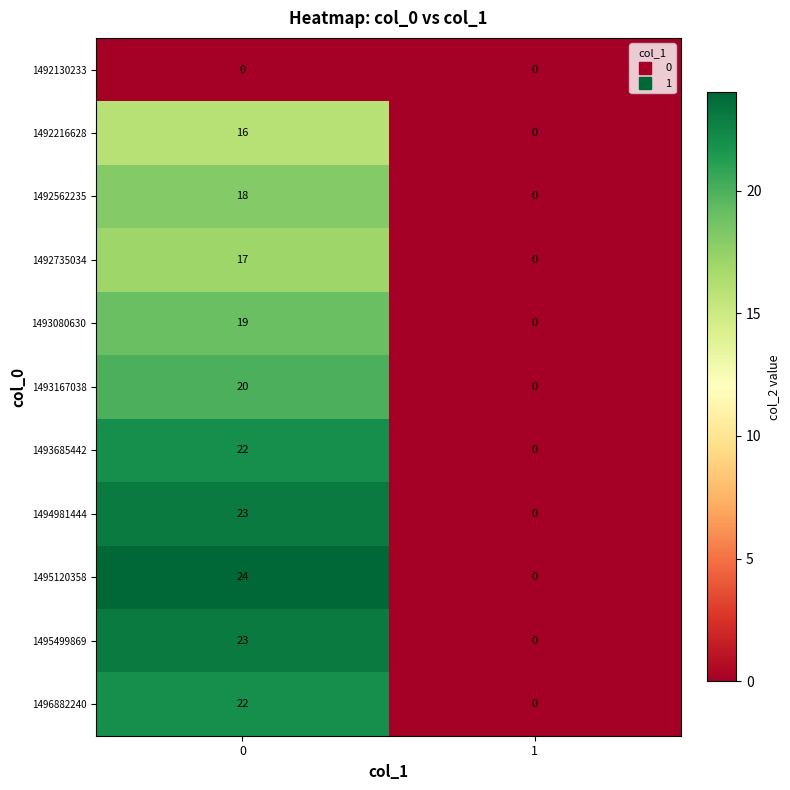

Reading left to right, what are all the values shown in this chart?

1492130233: 0=0	1=0
1492216628: 0=16	1=0
1492562235: 0=18	1=0
1492735034: 0=17	1=0
1493080630: 0=19	1=0
1493167038: 0=20	1=0
1493685442: 0=22	1=0
1494981444: 0=23	1=0
1495120358: 0=24	1=0
1495499869: 0=23	1=0
1496882240: 0=22	1=0